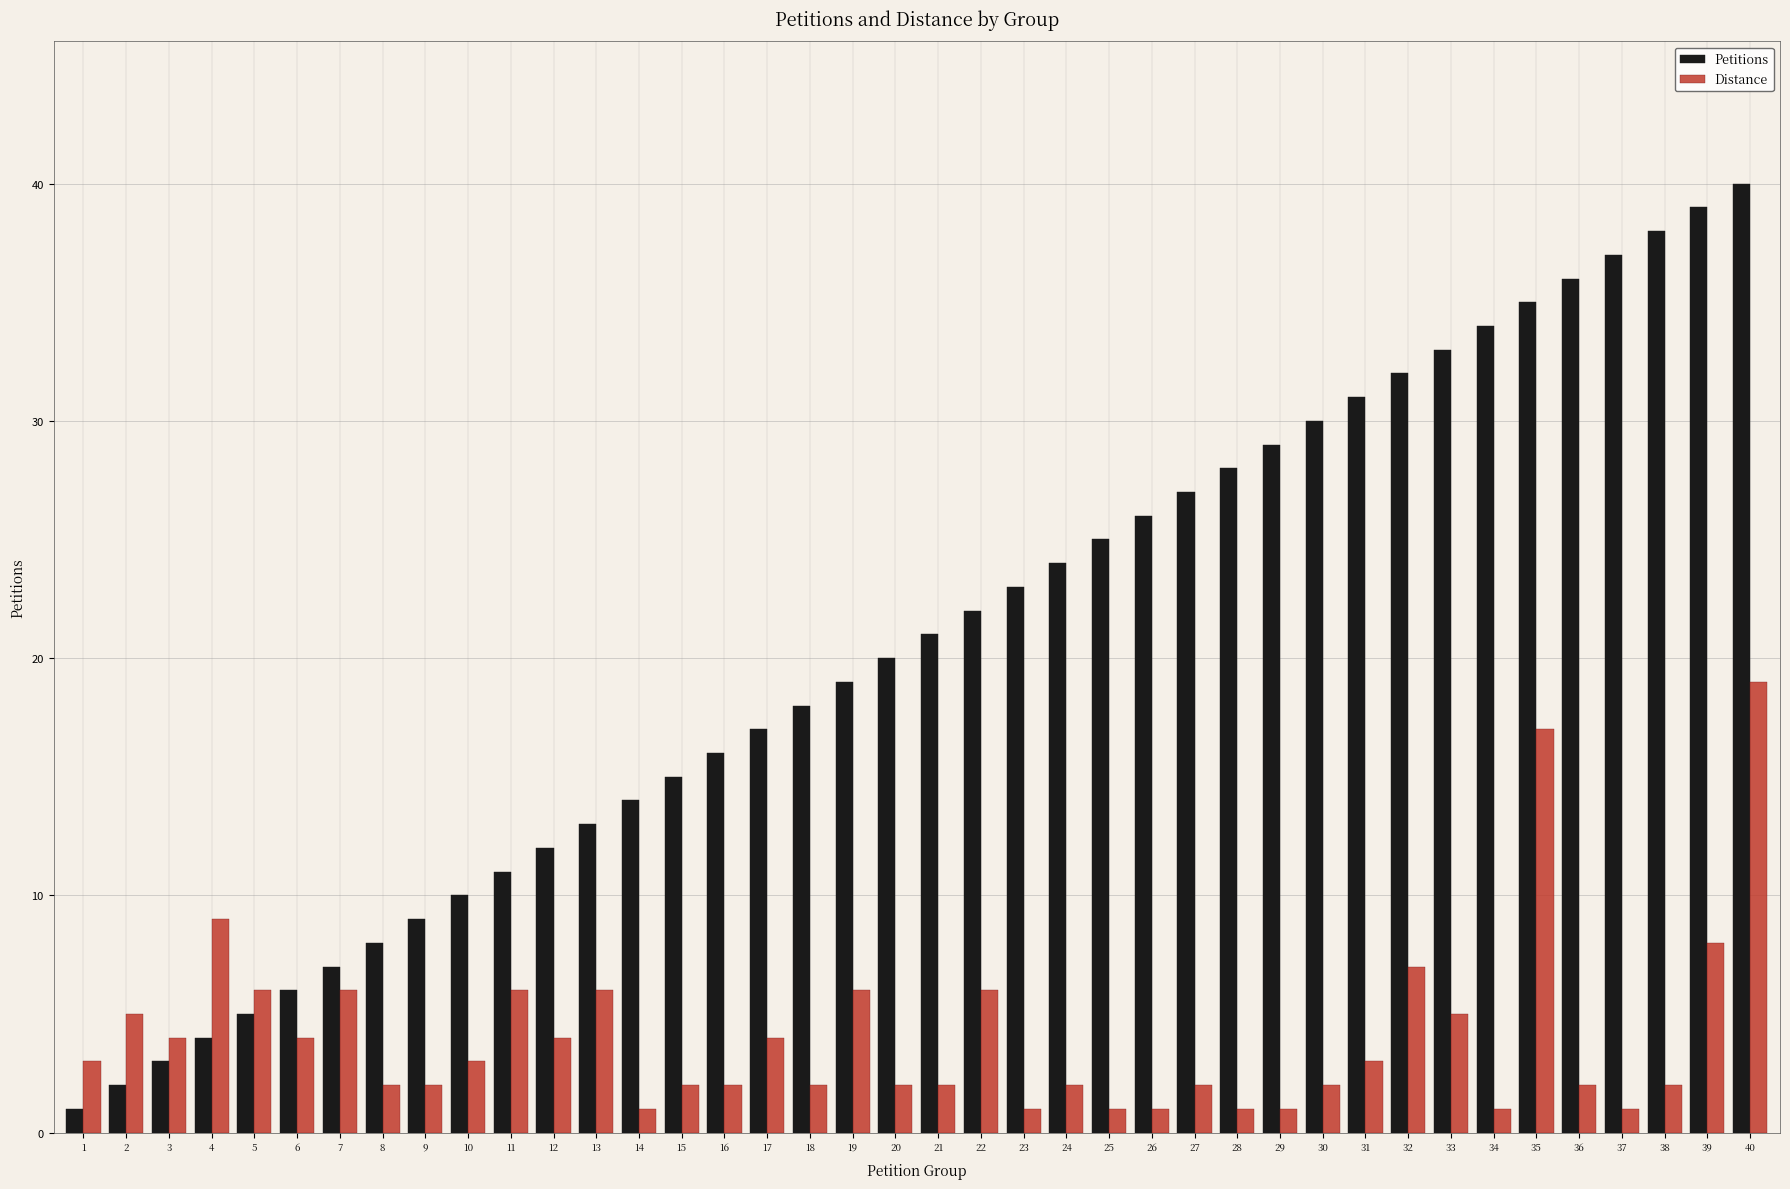

True or false: Petitions has a value of 31 at 24.

False